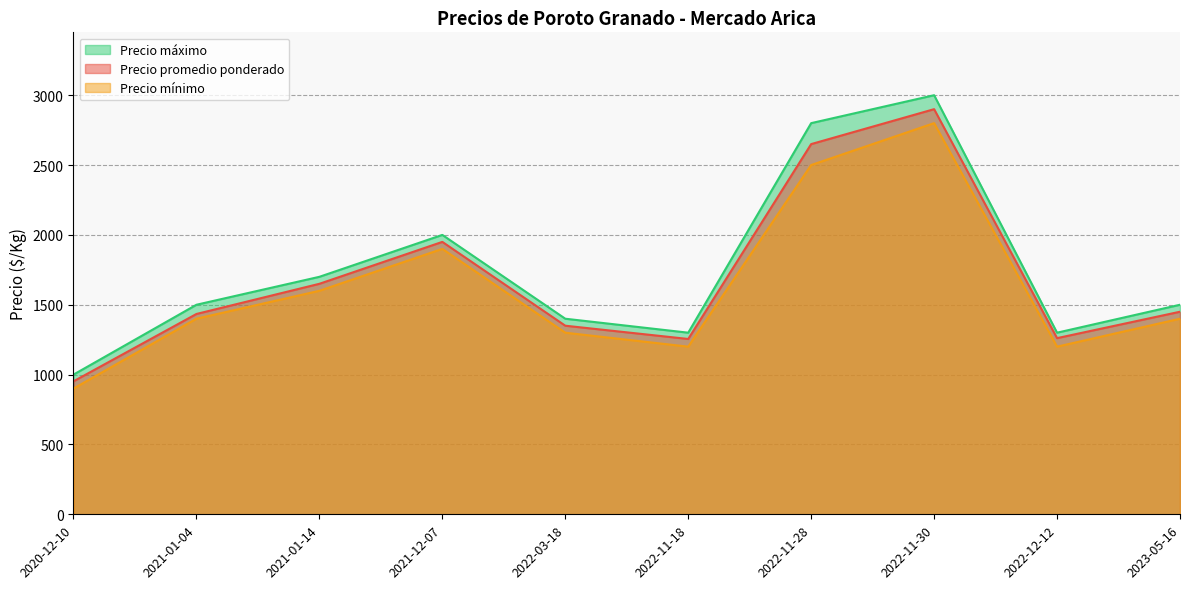

Which series has the largest range (max minus min)?

Precio máximo